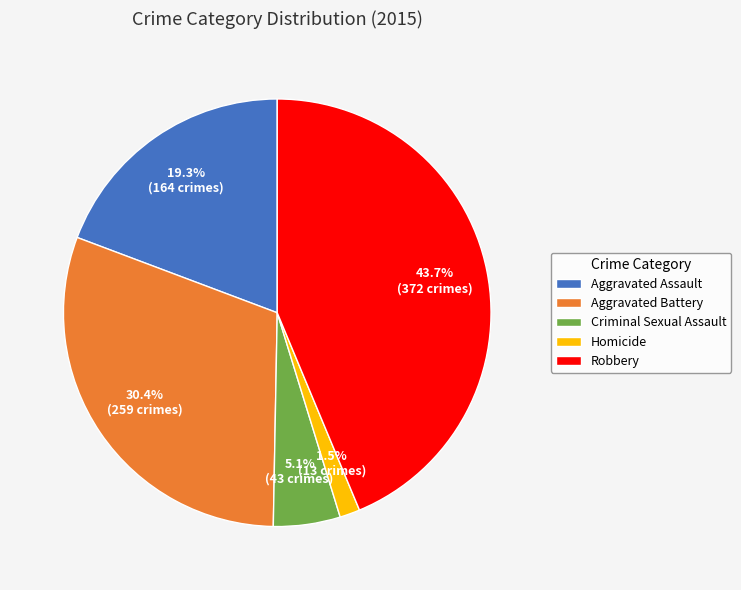

What percentage is the Aggravated Assault slice, to the nearest percent?

19%